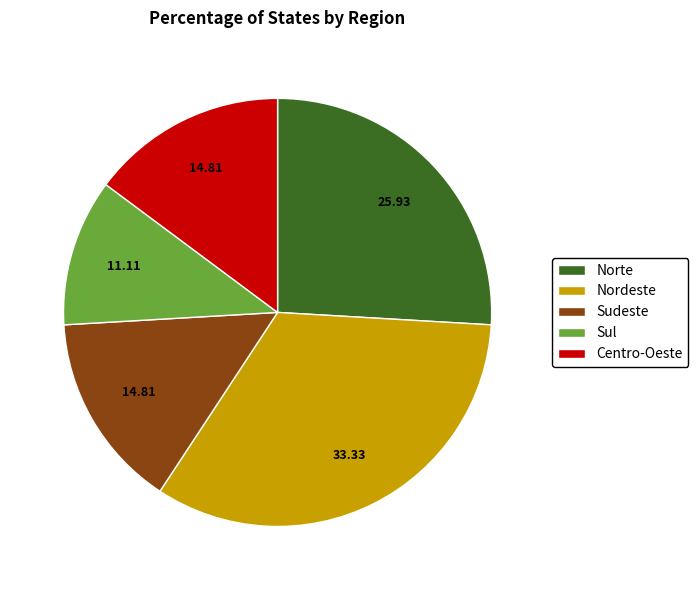

Is there a majority slice in this chart?

No